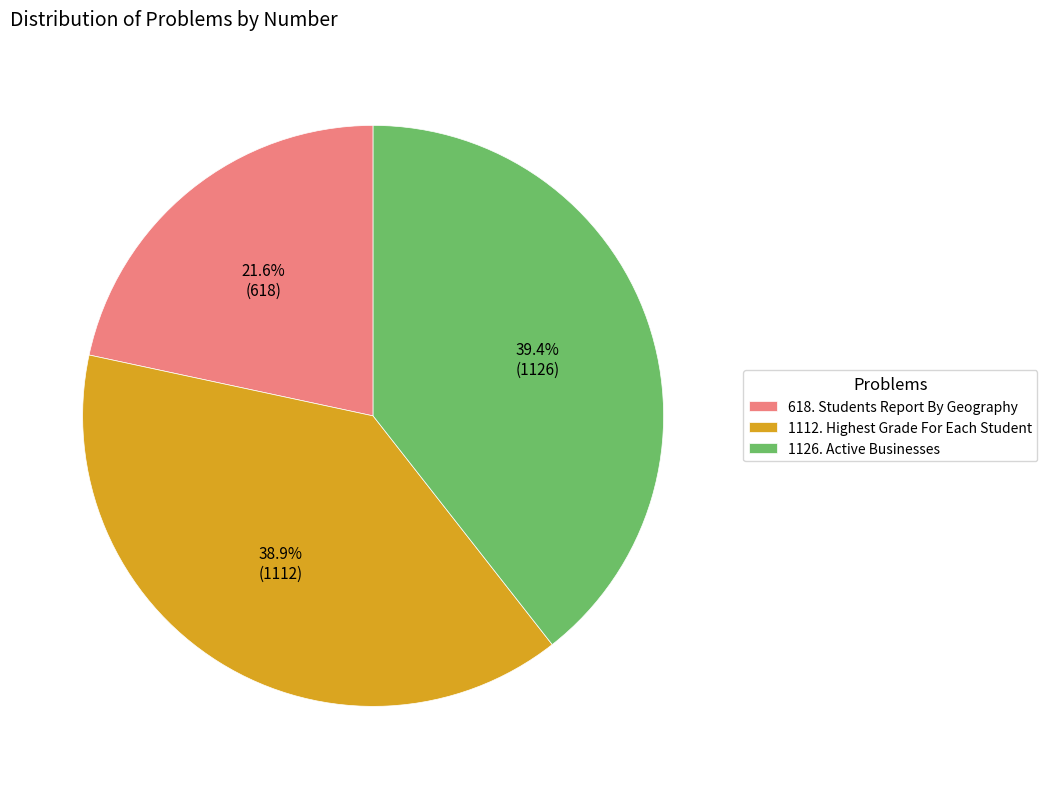

Combined, what portion of the pie is 1126. Active Businesses and 618. Students Report By Geography?

61.1%